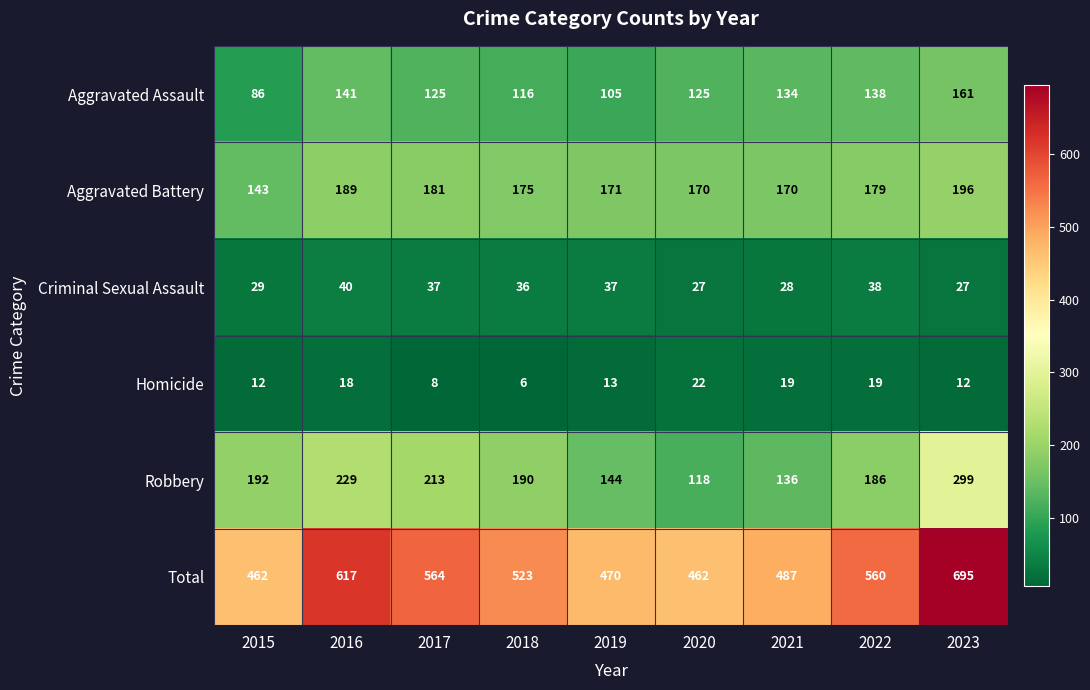

Between 2019 and 2021, which series saw the biggest shift?

Aggravated Assault